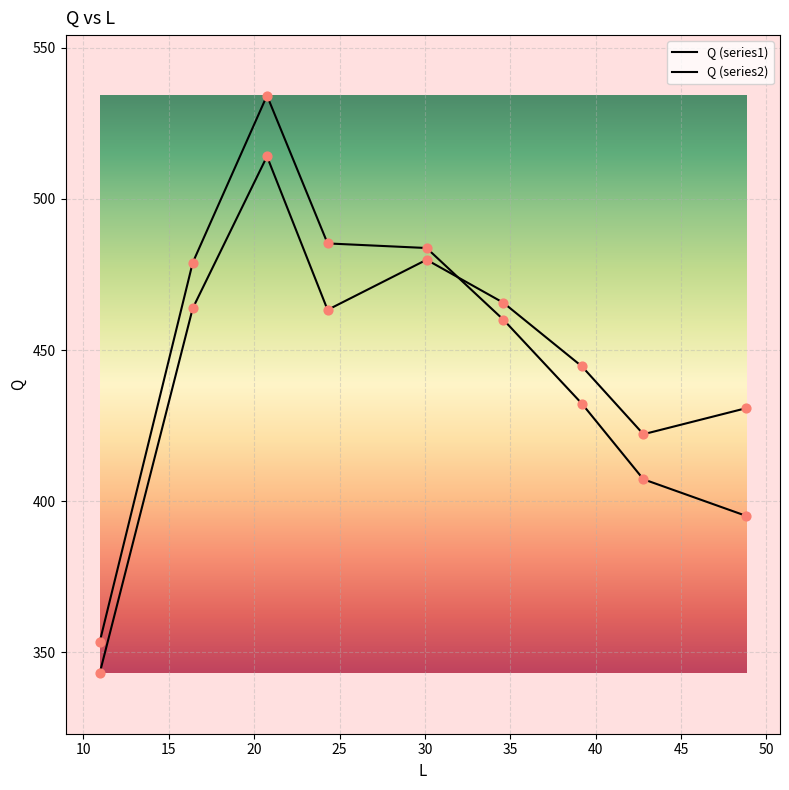

Does the chart have visible grid lines?

Yes